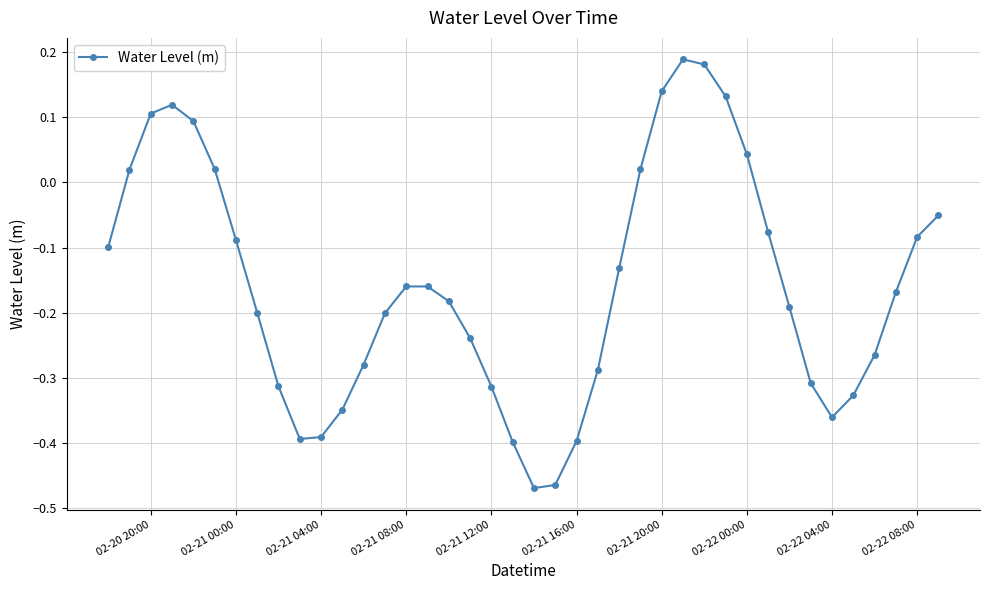

True or false: the data has more than 0 interior local peaks.

True